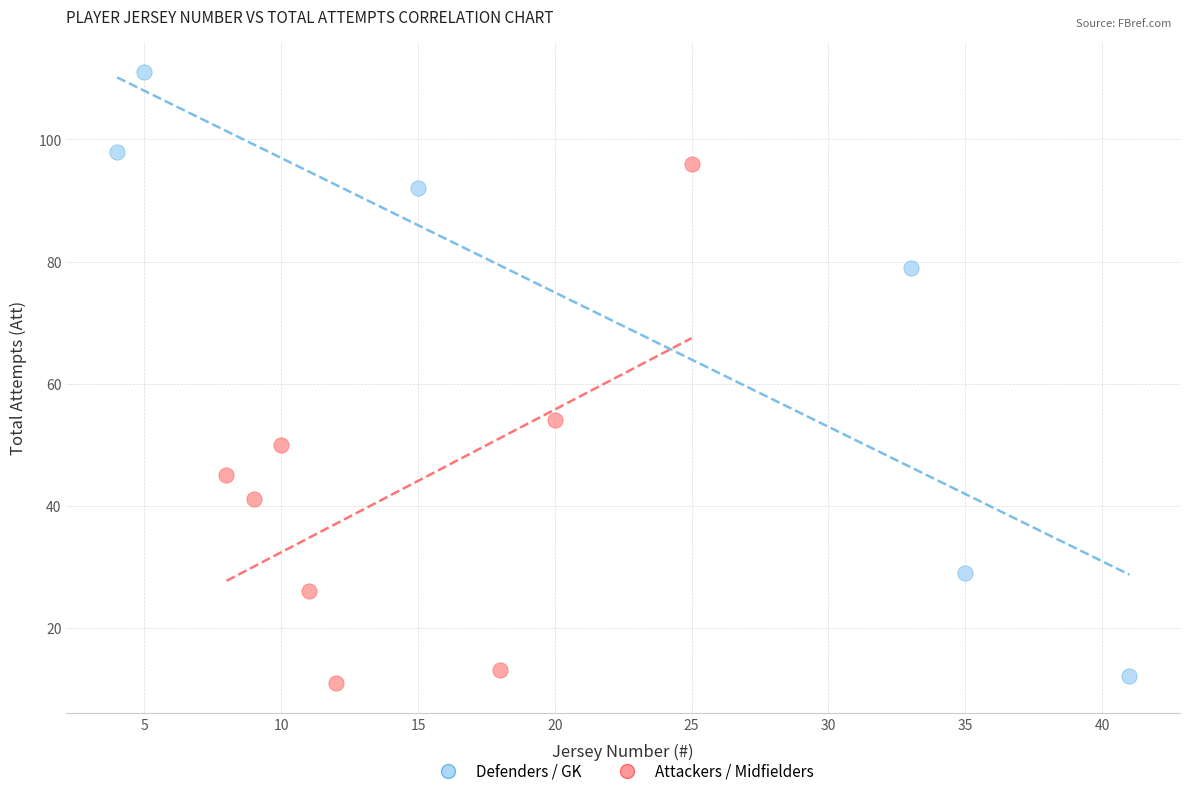

Which series has the widest spread of Y values?

Defenders / GK